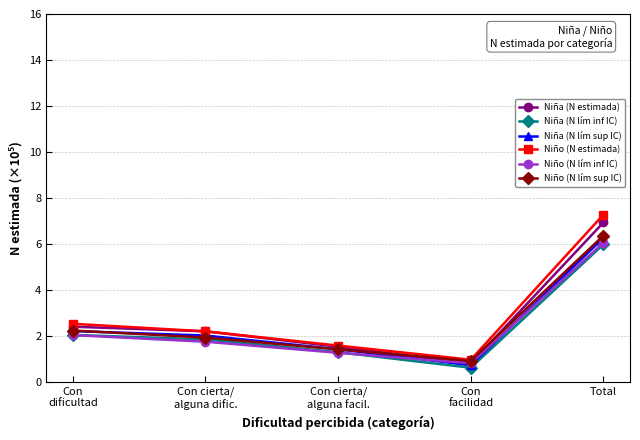

At which label does Niño (N lím sup IC) first exceed 1?

Con
dificultad